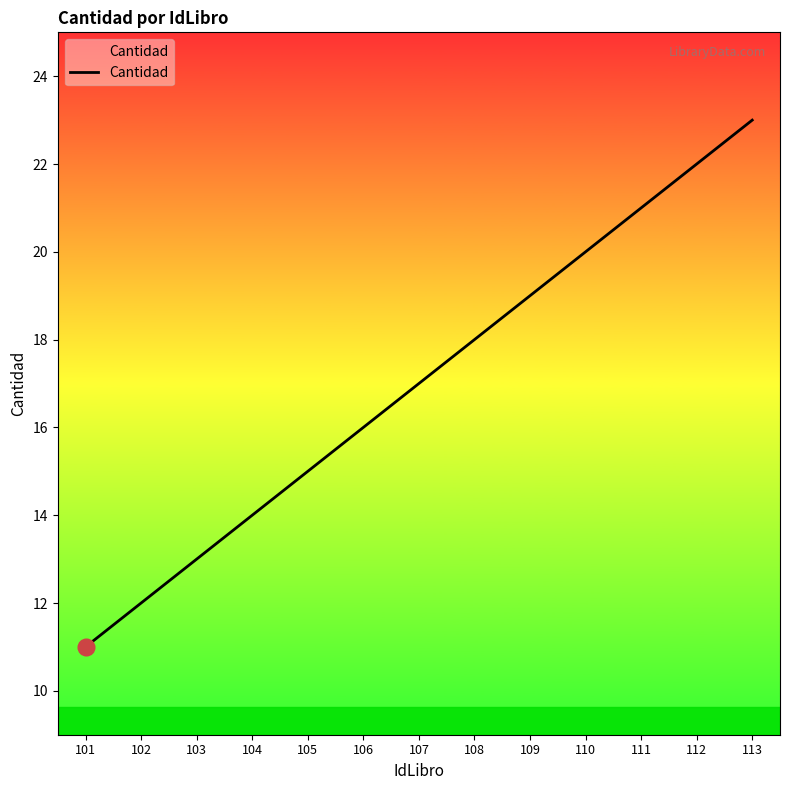

What is the greatest value displayed?

23